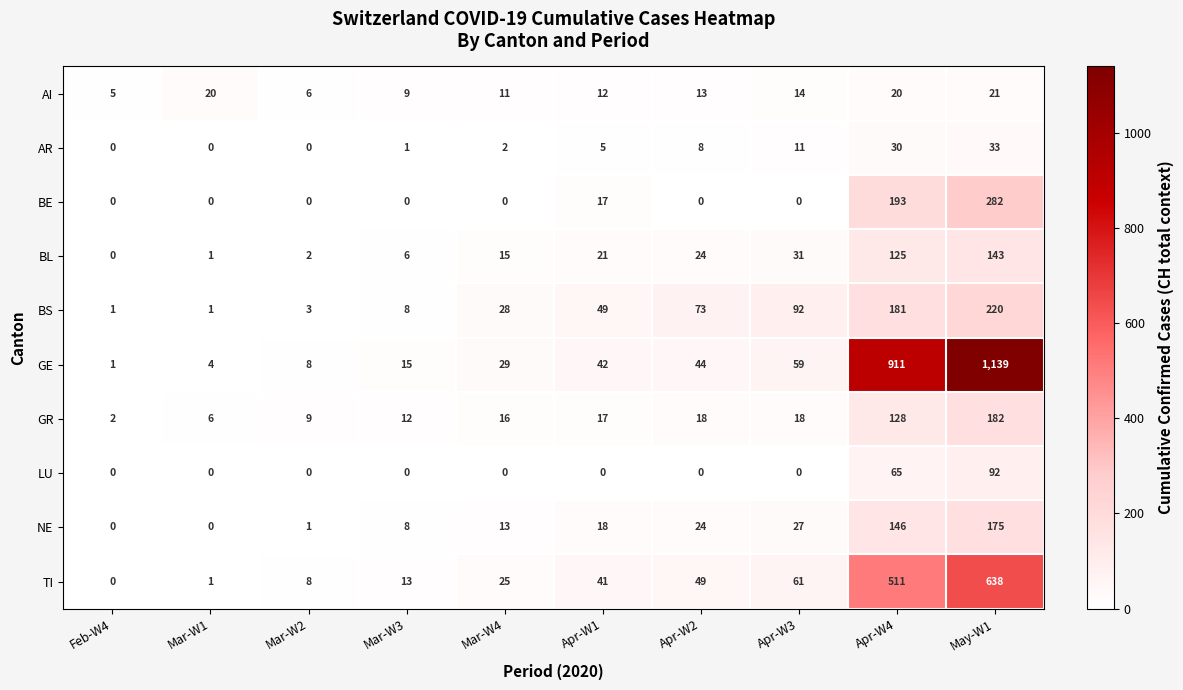

Which category has the highest value in the BE series?

May-W1